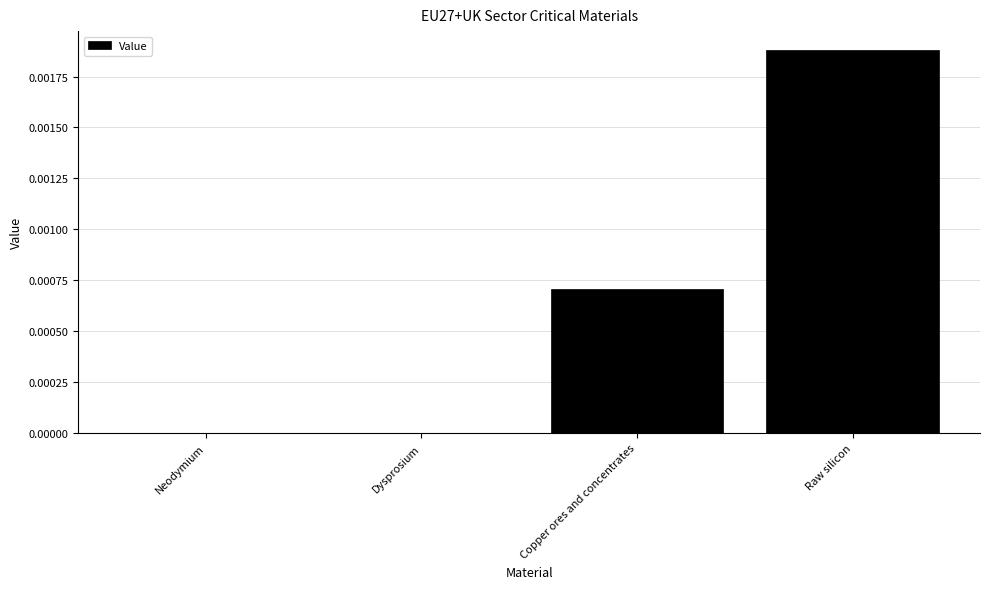

True or false: the data shows 0.0 at Copper ores and concentrates.

True